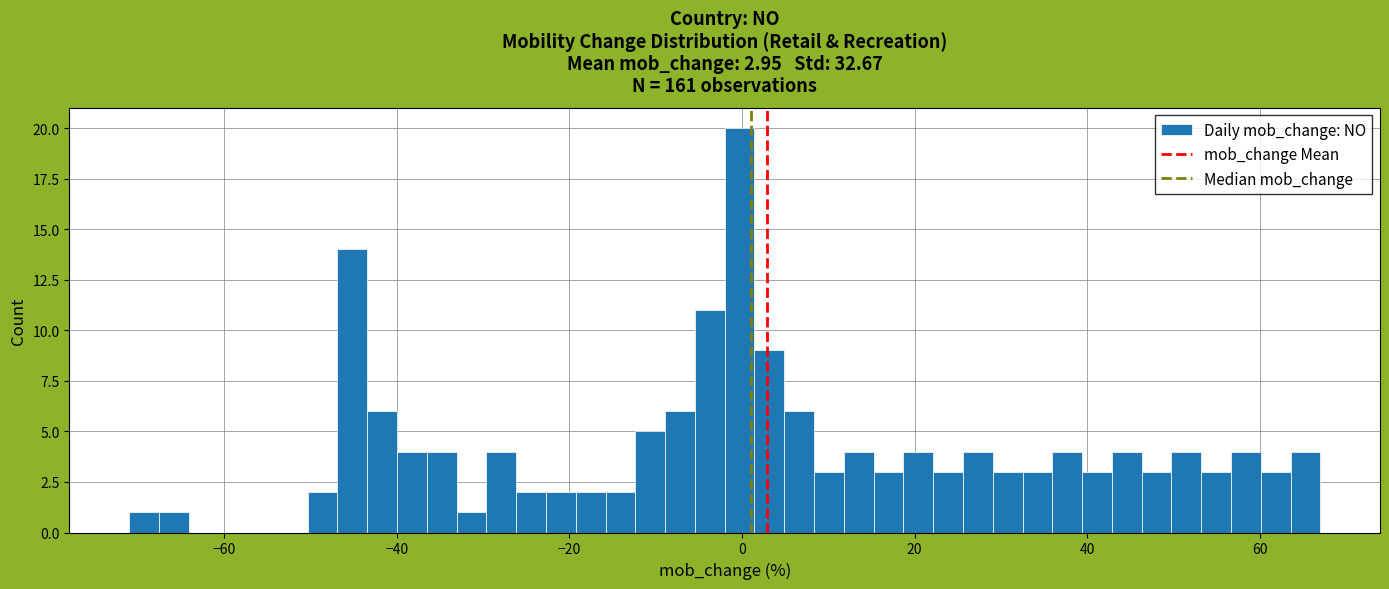

Around what value on the x-axis is the tallest bar? Give the approximate position of its centre, as read against the axis.

0